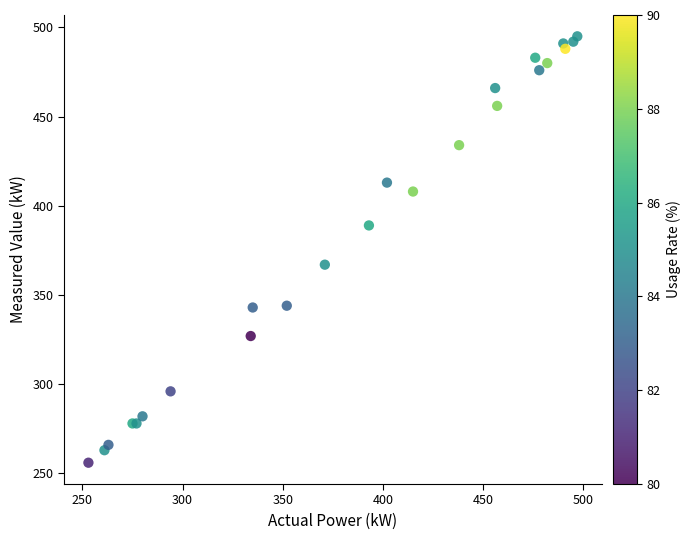

What Y value in the scatter plot is closest to 375?

367